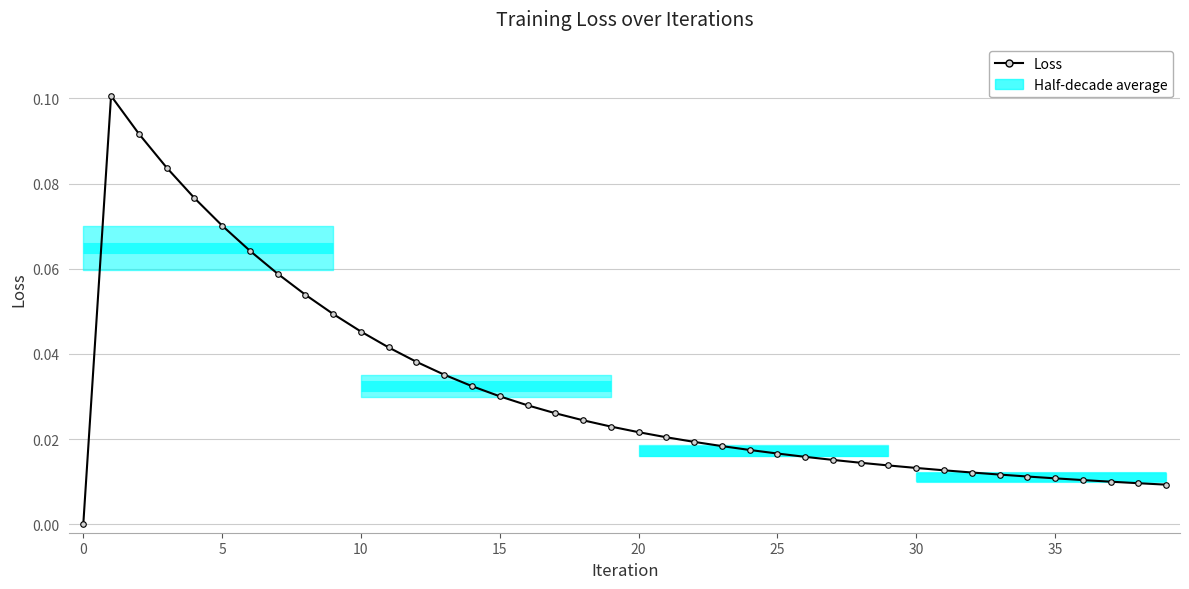

What is the sum of all values?

1.3